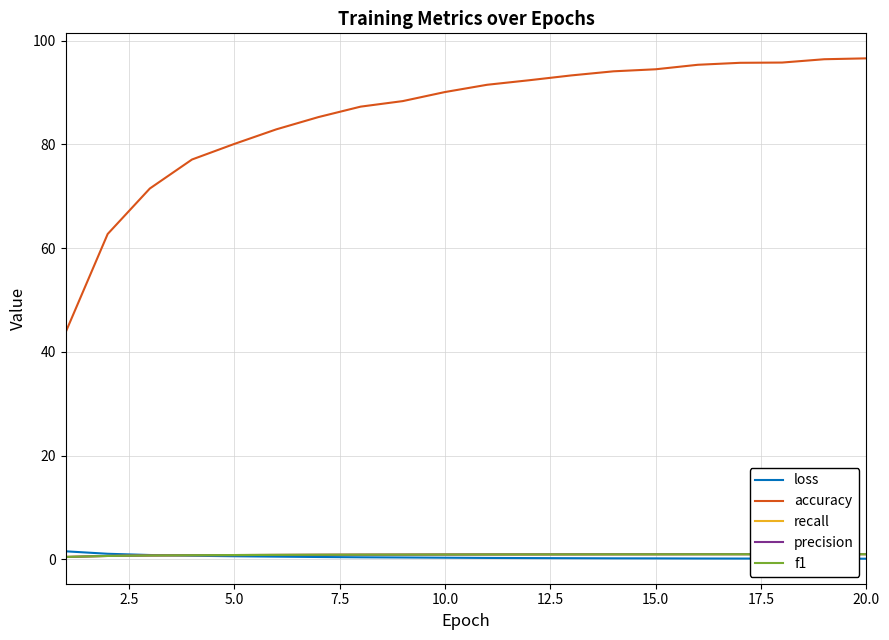

What are all the series names shown in the legend?

loss, accuracy, recall, precision, f1